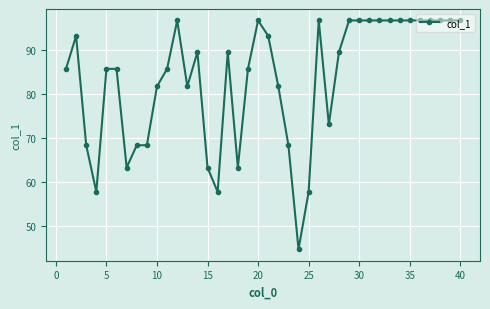

What is the minimum value shown in the chart?

44.7